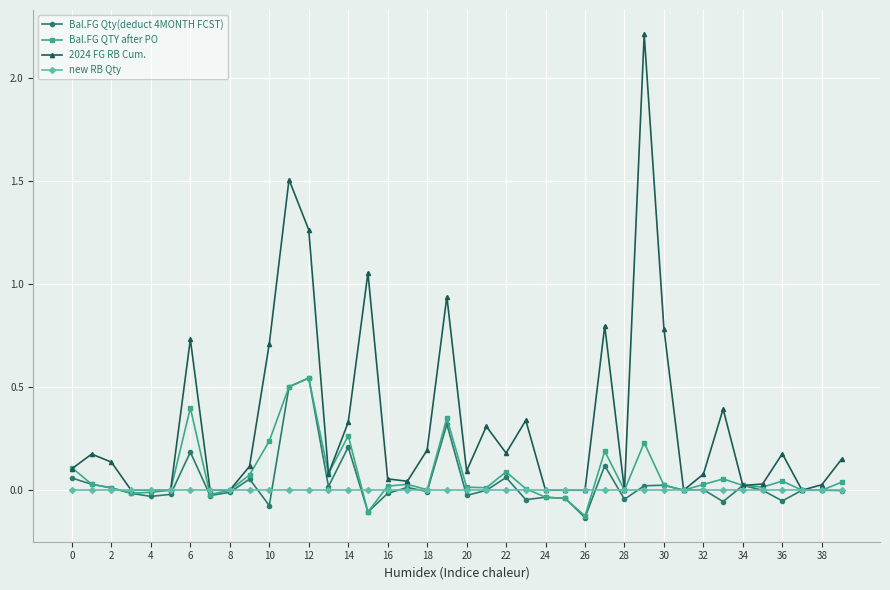

True or false: 2024 FG RB Cum. has more than 0 interior local peaks.

True